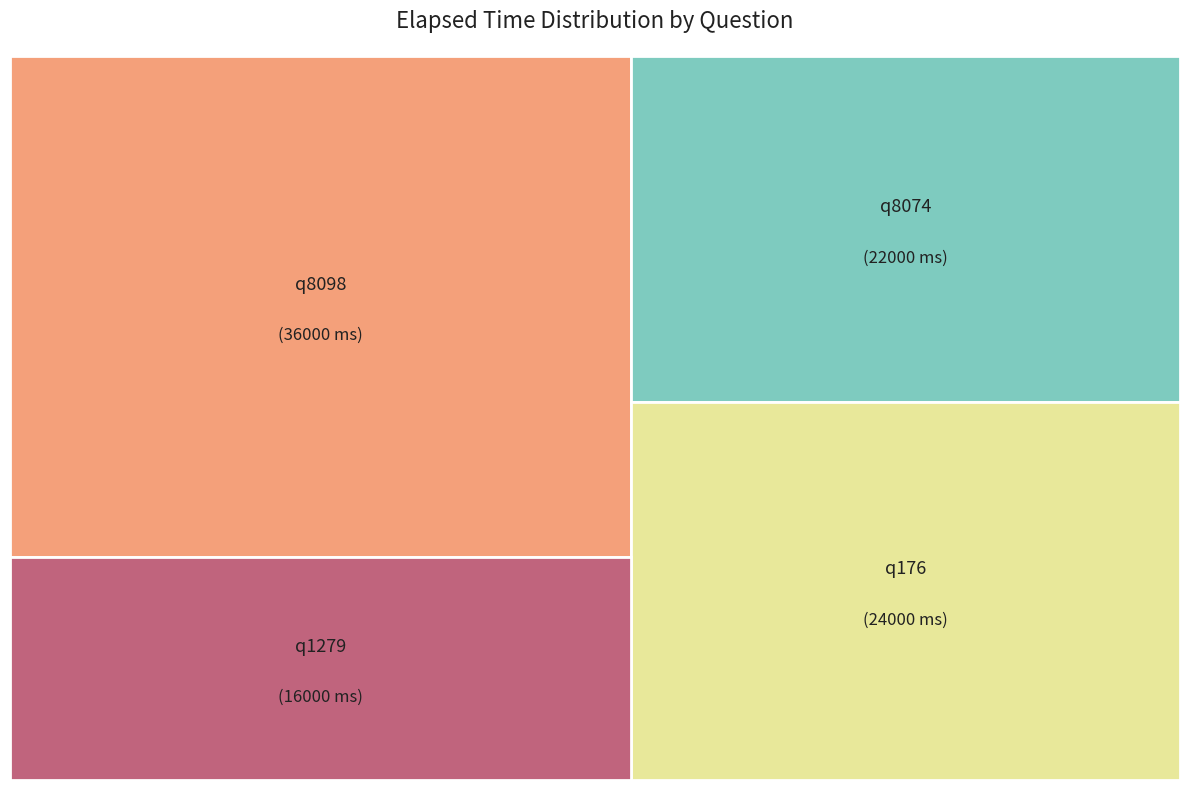

What is the change in value from q8074 to q176?

+2000